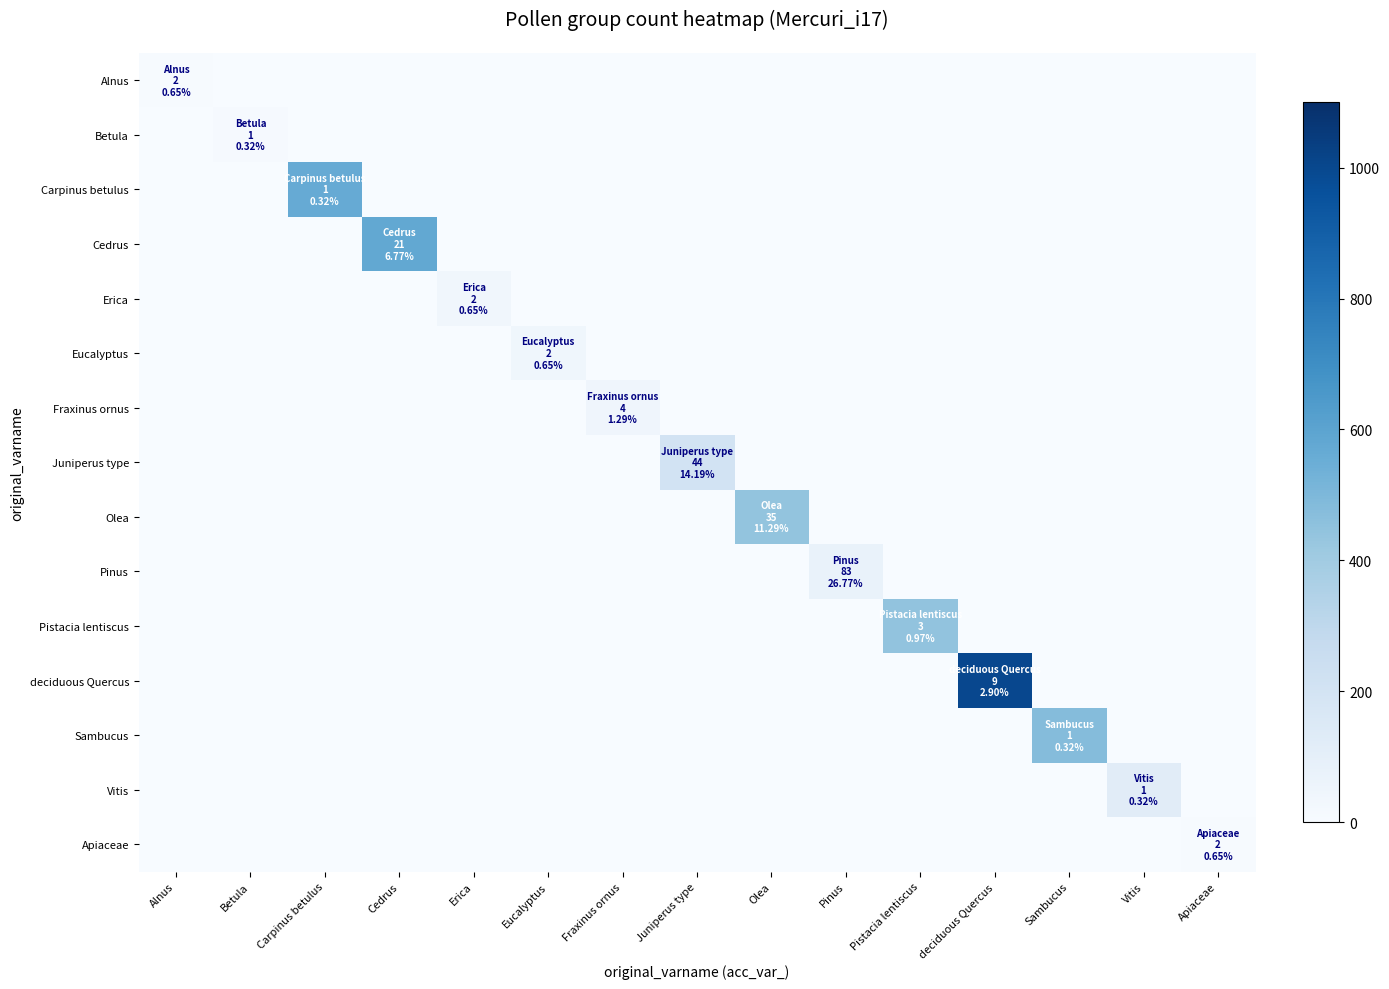

Reading left to right, extract all data points from this chart.

Alnus: Alnus=5	Betula=0	Carpinus betulus=0	Cedrus=0	Erica=0	Eucalyptus=0	Fraxinus ornus=0	Juniperus type=0	Olea=0	Pinus=0	Pistacia lentiscus=0	deciduous Quercus=0	Sambucus=0	Vitis=0	Apiaceae=0
Betula: Alnus=0	Betula=12	Carpinus betulus=0	Cedrus=0	Erica=0	Eucalyptus=0	Fraxinus ornus=0	Juniperus type=0	Olea=0	Pinus=0	Pistacia lentiscus=0	deciduous Quercus=0	Sambucus=0	Vitis=0	Apiaceae=0
Carpinus betulus: Alnus=0	Betula=0	Carpinus betulus=563	Cedrus=0	Erica=0	Eucalyptus=0	Fraxinus ornus=0	Juniperus type=0	Olea=0	Pinus=0	Pistacia lentiscus=0	deciduous Quercus=0	Sambucus=0	Vitis=0	Apiaceae=0
Cedrus: Alnus=0	Betula=0	Carpinus betulus=0	Cedrus=576	Erica=0	Eucalyptus=0	Fraxinus ornus=0	Juniperus type=0	Olea=0	Pinus=0	Pistacia lentiscus=0	deciduous Quercus=0	Sambucus=0	Vitis=0	Apiaceae=0
Erica: Alnus=0	Betula=0	Carpinus betulus=0	Cedrus=0	Erica=38	Eucalyptus=0	Fraxinus ornus=0	Juniperus type=0	Olea=0	Pinus=0	Pistacia lentiscus=0	deciduous Quercus=0	Sambucus=0	Vitis=0	Apiaceae=0
Eucalyptus: Alnus=0	Betula=0	Carpinus betulus=0	Cedrus=0	Erica=0	Eucalyptus=39	Fraxinus ornus=0	Juniperus type=0	Olea=0	Pinus=0	Pistacia lentiscus=0	deciduous Quercus=0	Sambucus=0	Vitis=0	Apiaceae=0
Fraxinus ornus: Alnus=0	Betula=0	Carpinus betulus=0	Cedrus=0	Erica=0	Eucalyptus=0	Fraxinus ornus=44	Juniperus type=0	Olea=0	Pinus=0	Pistacia lentiscus=0	deciduous Quercus=0	Sambucus=0	Vitis=0	Apiaceae=0
Juniperus type: Alnus=0	Betula=0	Carpinus betulus=0	Cedrus=0	Erica=0	Eucalyptus=0	Fraxinus ornus=0	Juniperus type=203	Olea=0	Pinus=0	Pistacia lentiscus=0	deciduous Quercus=0	Sambucus=0	Vitis=0	Apiaceae=0
Olea: Alnus=0	Betula=0	Carpinus betulus=0	Cedrus=0	Erica=0	Eucalyptus=0	Fraxinus ornus=0	Juniperus type=0	Olea=442	Pinus=0	Pistacia lentiscus=0	deciduous Quercus=0	Sambucus=0	Vitis=0	Apiaceae=0
Pinus: Alnus=0	Betula=0	Carpinus betulus=0	Cedrus=0	Erica=0	Eucalyptus=0	Fraxinus ornus=0	Juniperus type=0	Olea=0	Pinus=75	Pistacia lentiscus=0	deciduous Quercus=0	Sambucus=0	Vitis=0	Apiaceae=0
Pistacia lentiscus: Alnus=0	Betula=0	Carpinus betulus=0	Cedrus=0	Erica=0	Eucalyptus=0	Fraxinus ornus=0	Juniperus type=0	Olea=0	Pinus=0	Pistacia lentiscus=444	deciduous Quercus=0	Sambucus=0	Vitis=0	Apiaceae=0
deciduous Quercus: Alnus=0	Betula=0	Carpinus betulus=0	Cedrus=0	Erica=0	Eucalyptus=0	Fraxinus ornus=0	Juniperus type=0	Olea=0	Pinus=0	Pistacia lentiscus=0	deciduous Quercus=1001	Sambucus=0	Vitis=0	Apiaceae=0
Sambucus: Alnus=0	Betula=0	Carpinus betulus=0	Cedrus=0	Erica=0	Eucalyptus=0	Fraxinus ornus=0	Juniperus type=0	Olea=0	Pinus=0	Pistacia lentiscus=0	deciduous Quercus=0	Sambucus=481	Vitis=0	Apiaceae=0
Vitis: Alnus=0	Betula=0	Carpinus betulus=0	Cedrus=0	Erica=0	Eucalyptus=0	Fraxinus ornus=0	Juniperus type=0	Olea=0	Pinus=0	Pistacia lentiscus=0	deciduous Quercus=0	Sambucus=0	Vitis=122	Apiaceae=0
Apiaceae: Alnus=0	Betula=0	Carpinus betulus=0	Cedrus=0	Erica=0	Eucalyptus=0	Fraxinus ornus=0	Juniperus type=0	Olea=0	Pinus=0	Pistacia lentiscus=0	deciduous Quercus=0	Sambucus=0	Vitis=0	Apiaceae=6